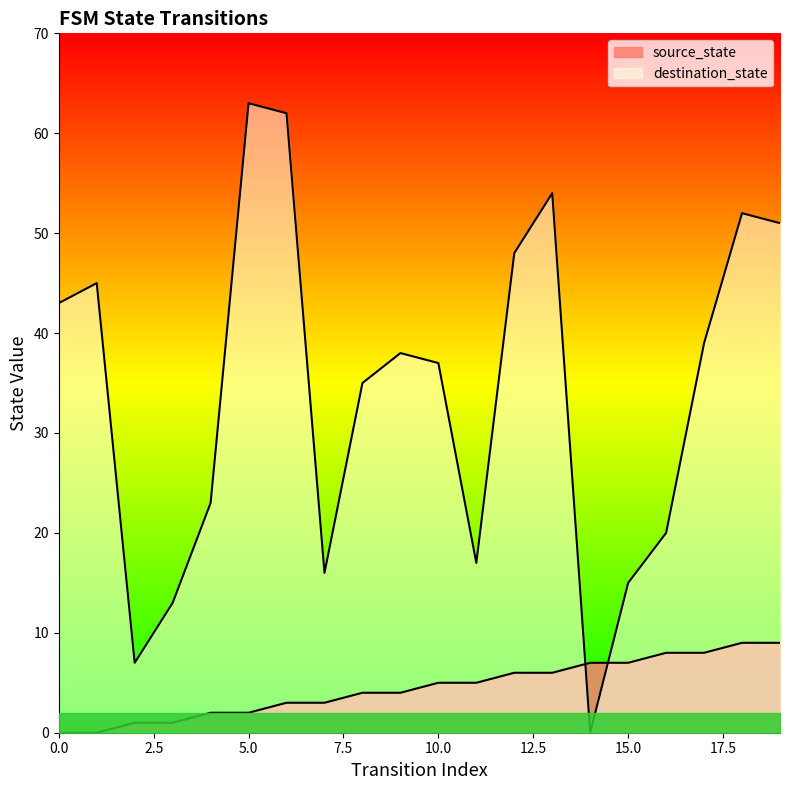

Is the value of destination_state at 18 greater than the value of source_state at 18?

Yes